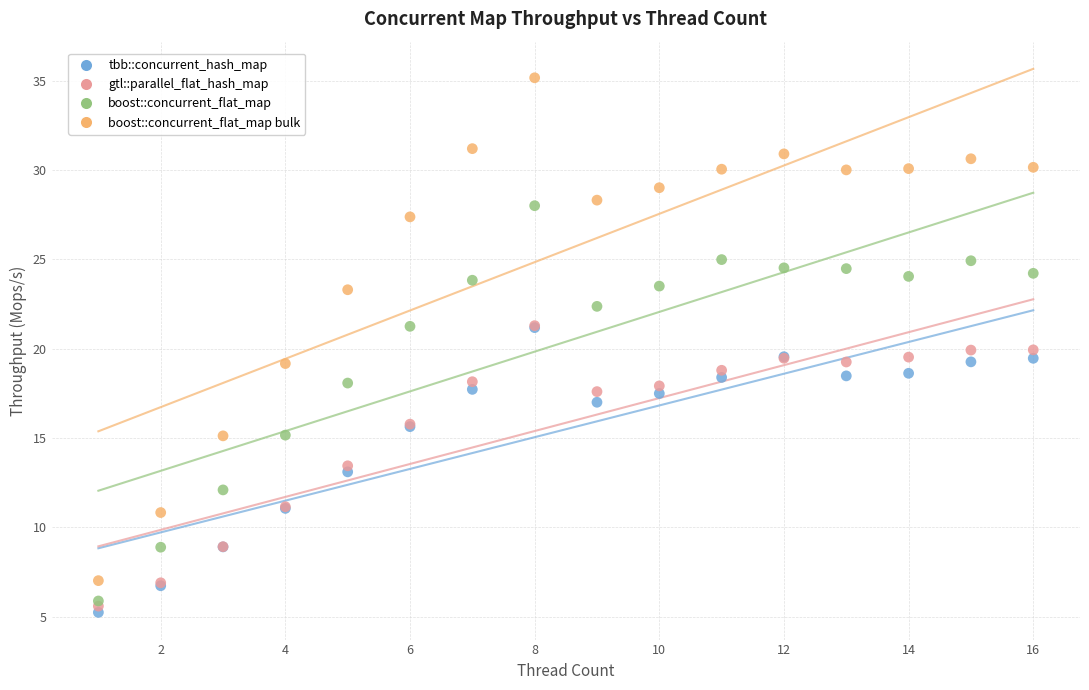

Which series contains the highest Y value?

boost::concurrent_flat_map bulk